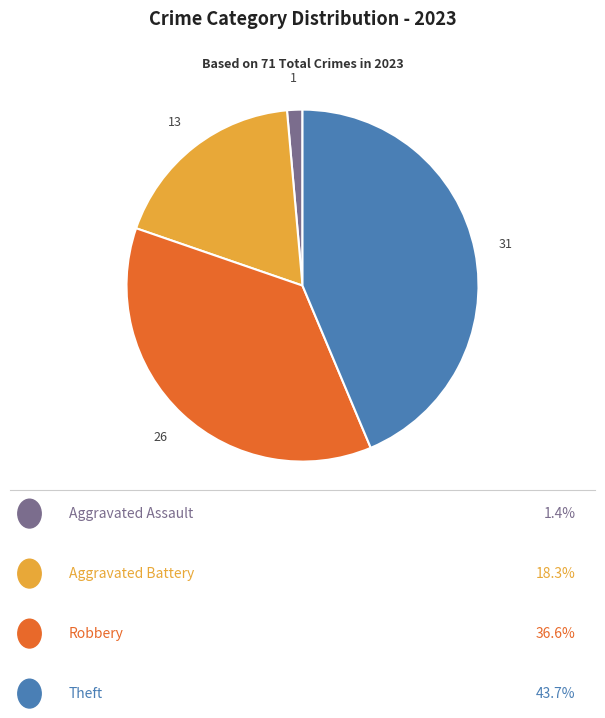

How many slices are in this pie chart?

4